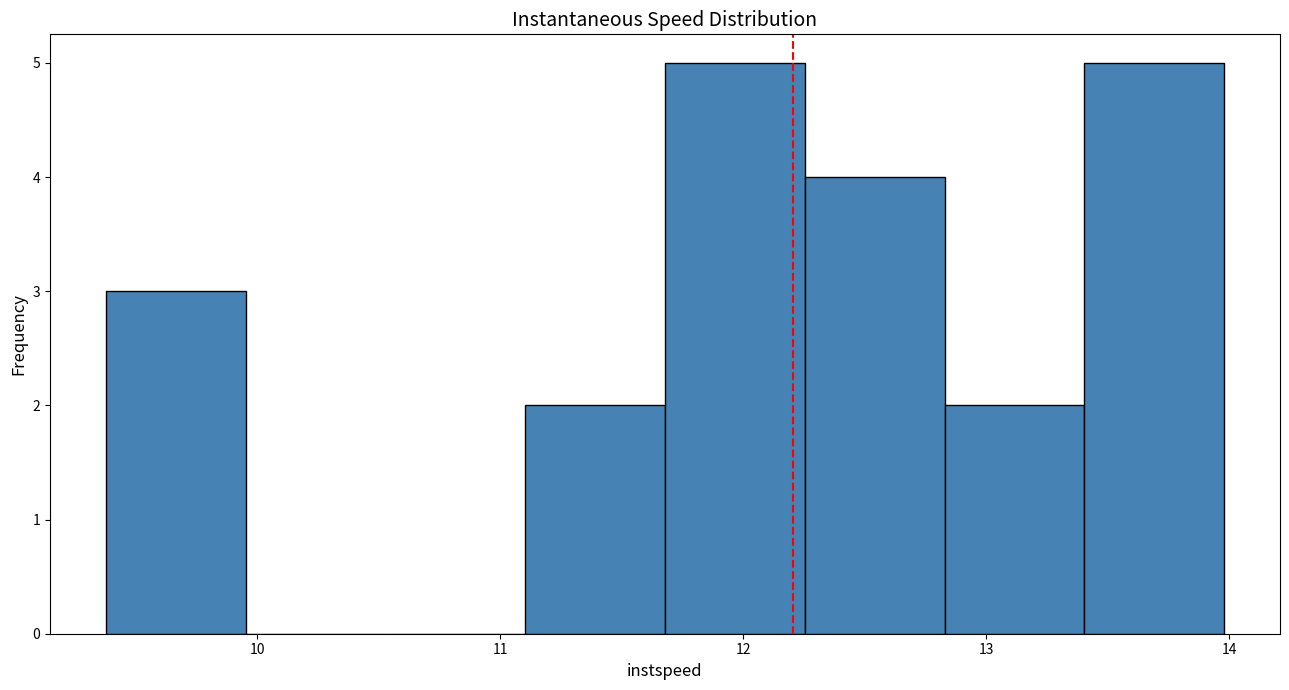

How tall is the bar that spans 13.4 to 14.0 on the x-axis? Neither the bar edges nor the heights are printed on the chart, so give them approximately, as read against the axes.

5